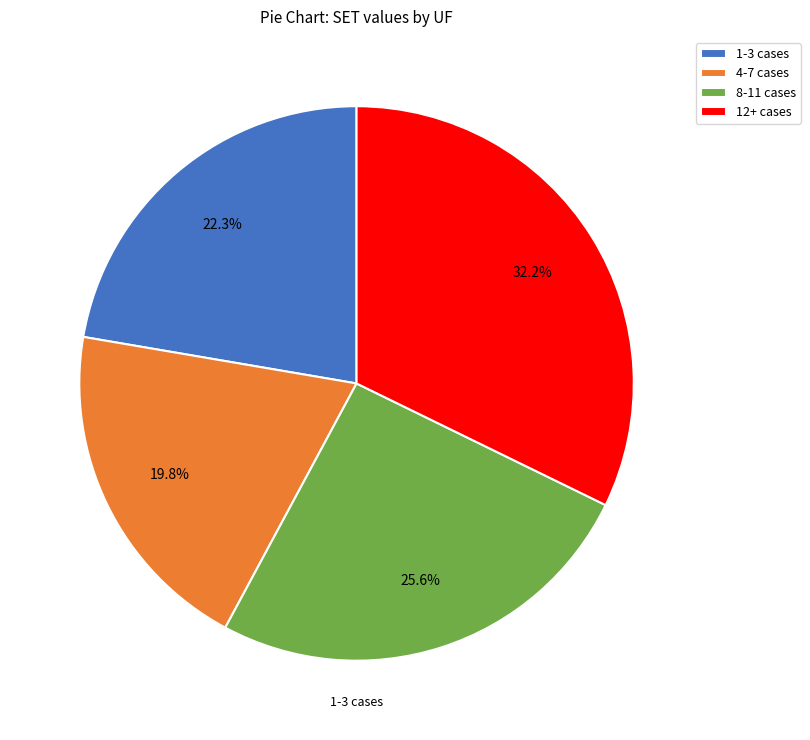

Does 12+ cases account for over 50% of the chart?

No